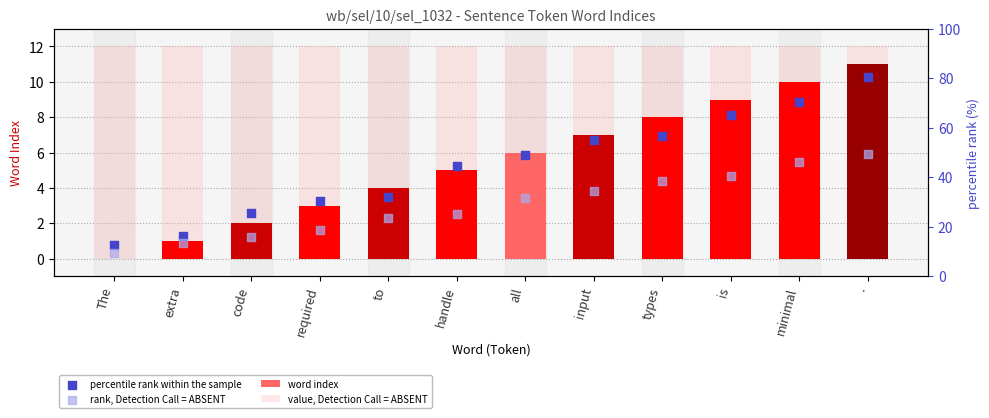

Which series contains the lowest Y value?

word index